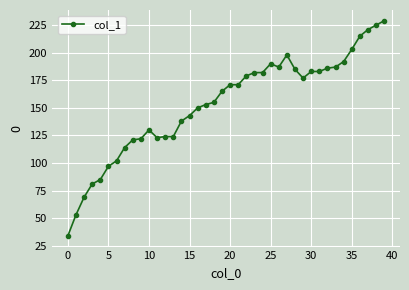

Does the chart have visible grid lines?

Yes